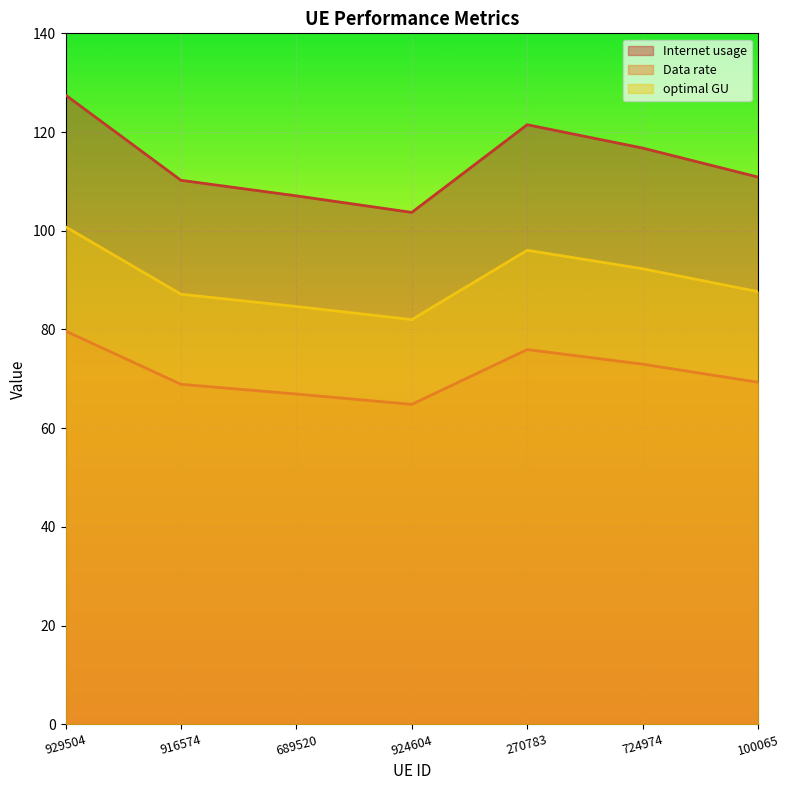

Rank the series by their maximum value, from highest to lowest.

Internet usage, optimal GU, Data rate